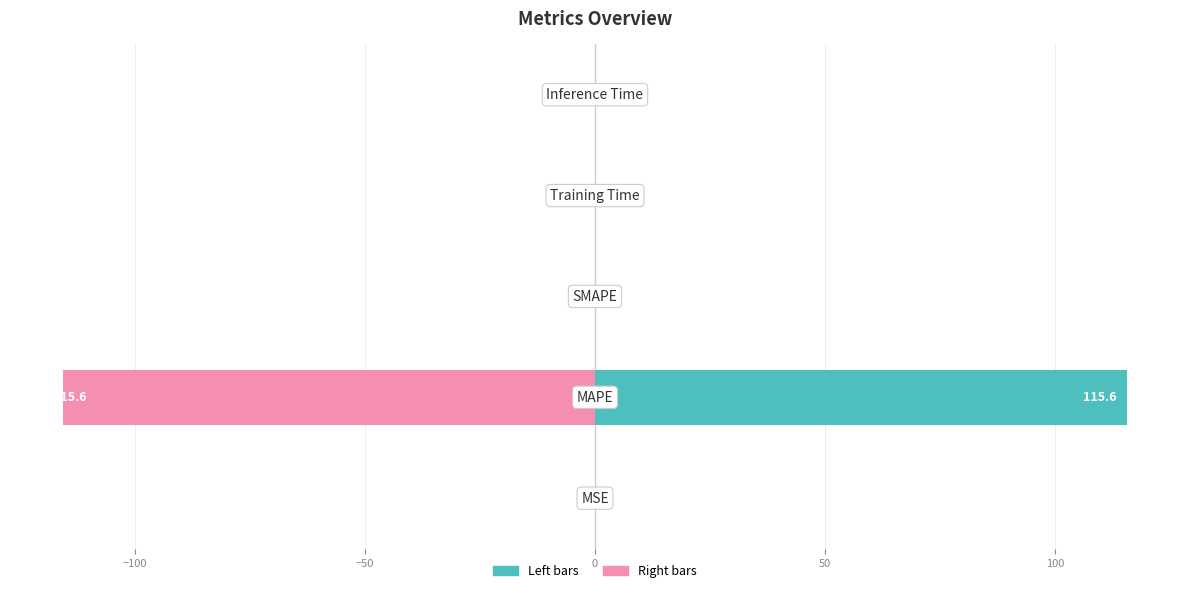

What is the difference between the maximum and minimum values in the col_1 (teal) series?

115.6